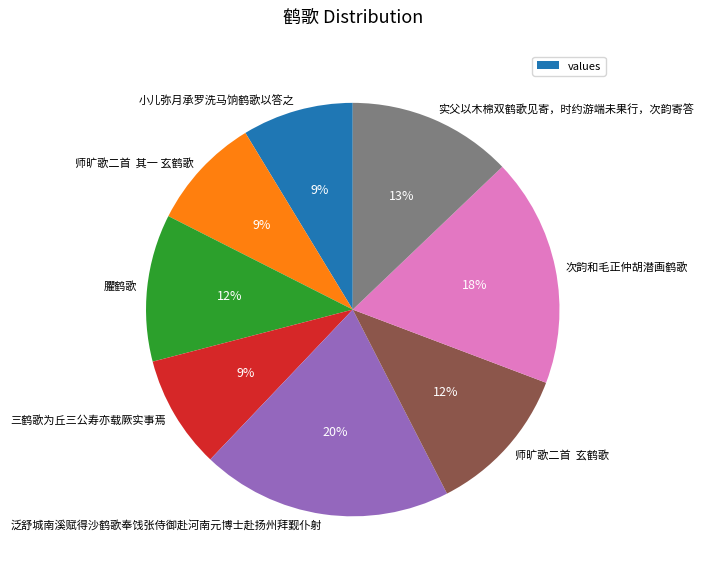

What is the largest slice in the pie chart?

泛舒城南溪赋得沙鹤歌奉饯张侍御赴河南元博士赴扬州拜觐仆射